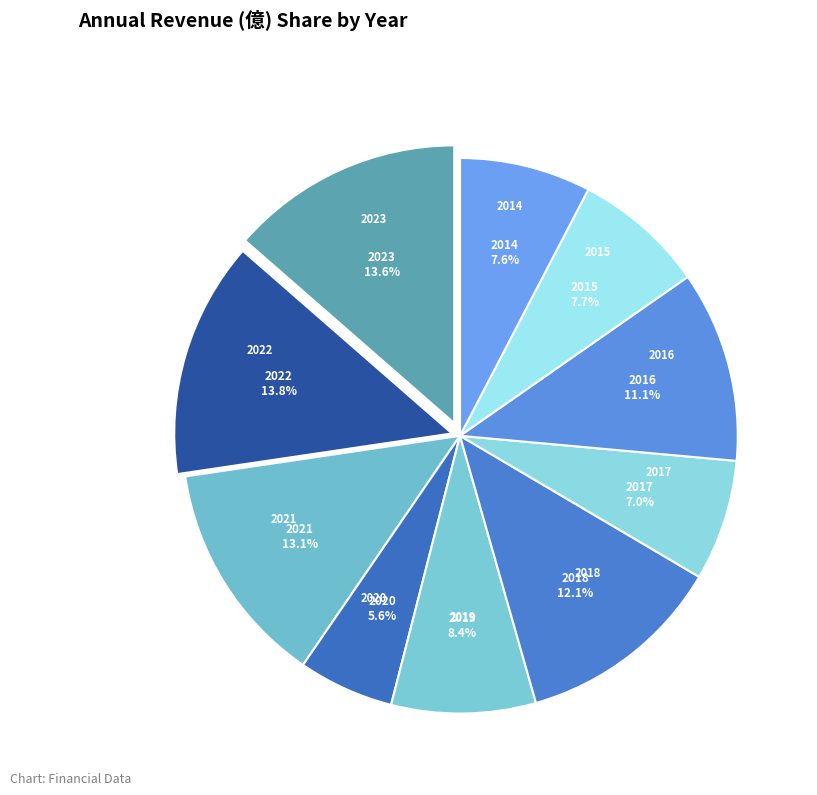

Which has a higher value, 2016 or 2014?

2016